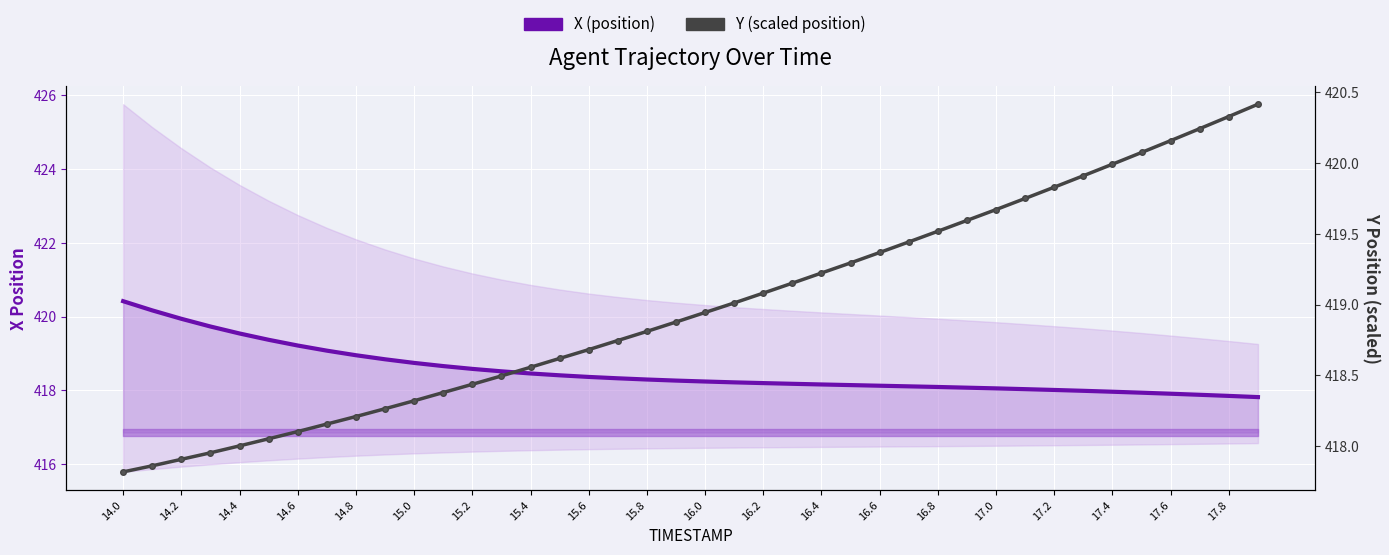

What is the sum of all Y (scaled position) values?

16759.3